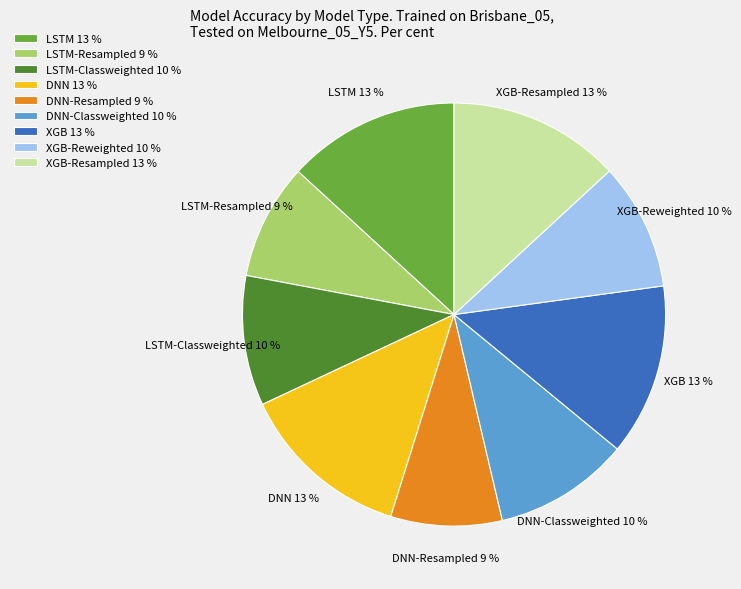

The XGB slice represents 1% of the pie. True or false?

False